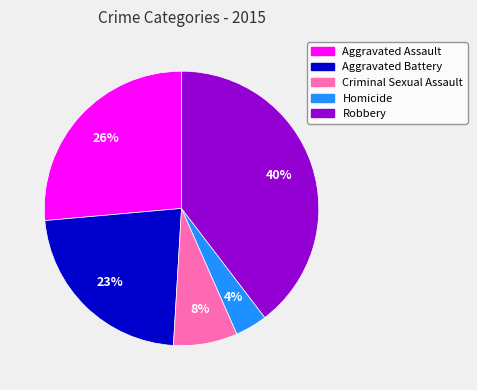

How many segments does this pie chart have?

5